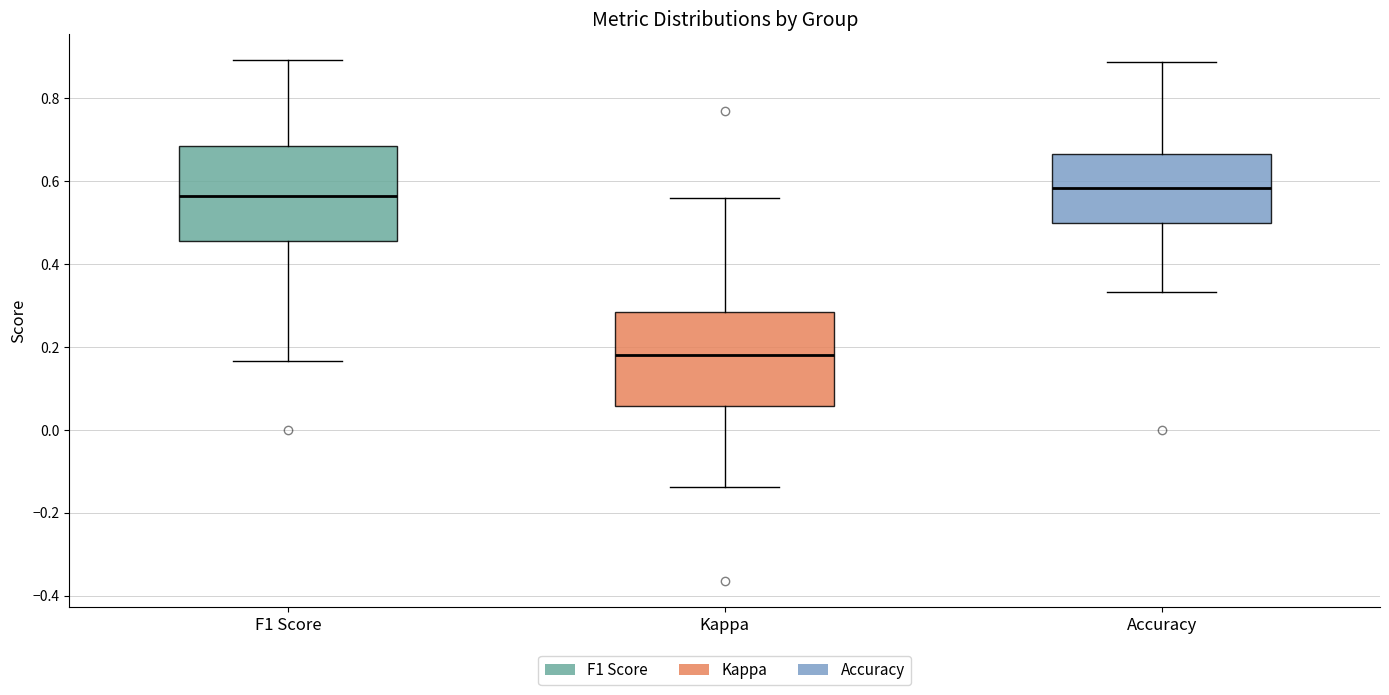

Reading left to right, transcribe this box plot: for each box, give where its median line is, the range the box spans, and where its two whiskers end, as read against the y-axis. The values are not printed on the chart, so give them approximately, as read against the axis.

F1 Score: median 0.56, box 0.46 to 0.68, whiskers 0.16 to 0.90
Kappa: median 0.18, box 0.06 to 0.28, whiskers -0.14 to 0.56
Accuracy: median 0.58, box 0.50 to 0.66, whiskers 0.34 to 0.88